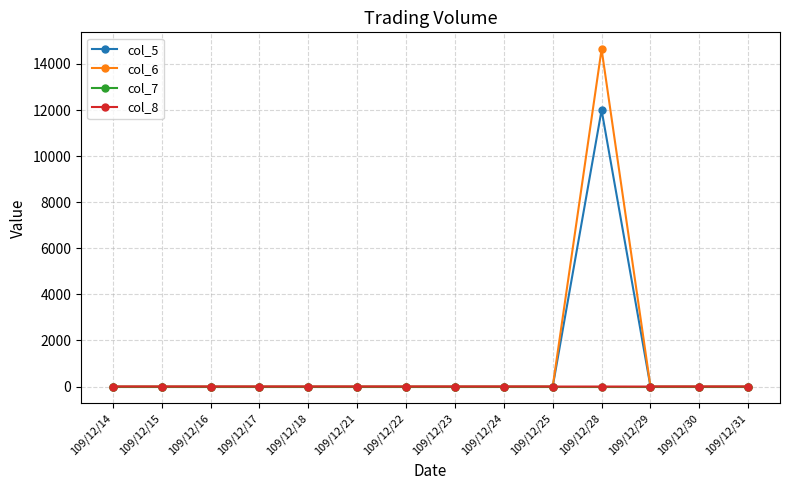

The value of col_8 at 109/12/16 is 0. True or false?

True